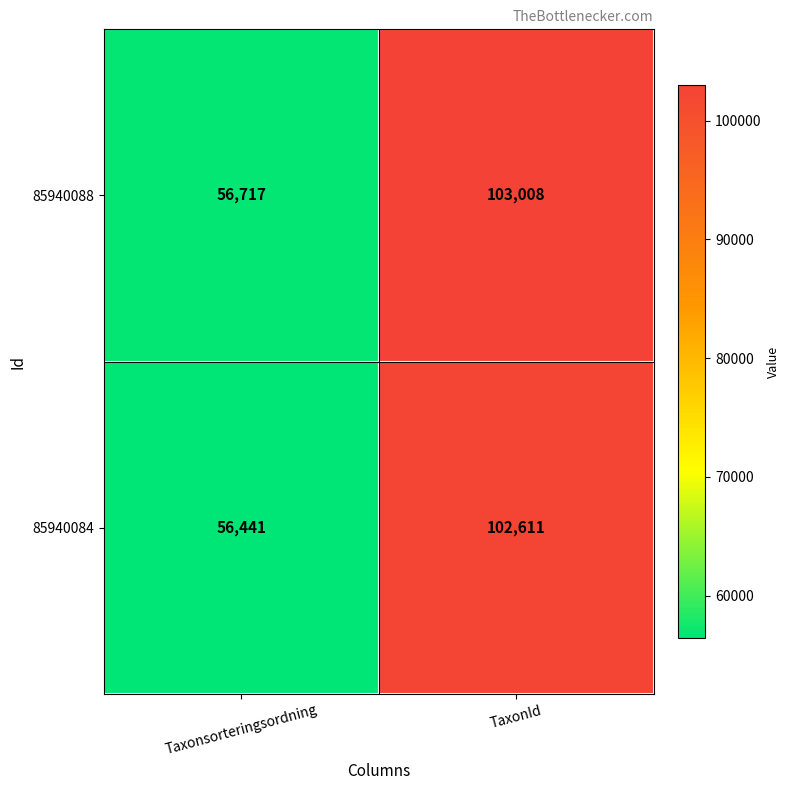

Reading right to left, list all the values displayed in this chart.

85940088: TaxonId=103008	Taxonsorteringsordning=56717
85940084: TaxonId=102611	Taxonsorteringsordning=56441